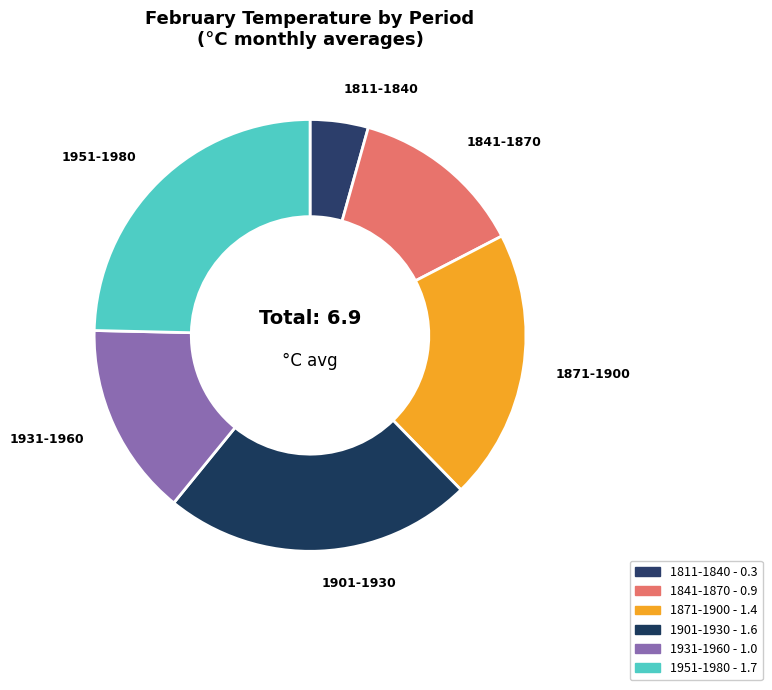

True or false: 1901-1930 accounts for 23% of the total.

True